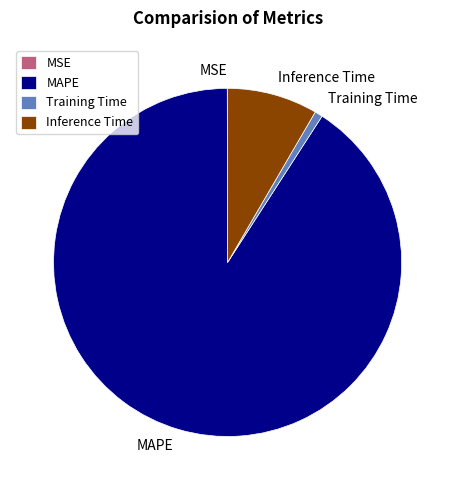

Which category has the biggest portion of the pie?

MAPE